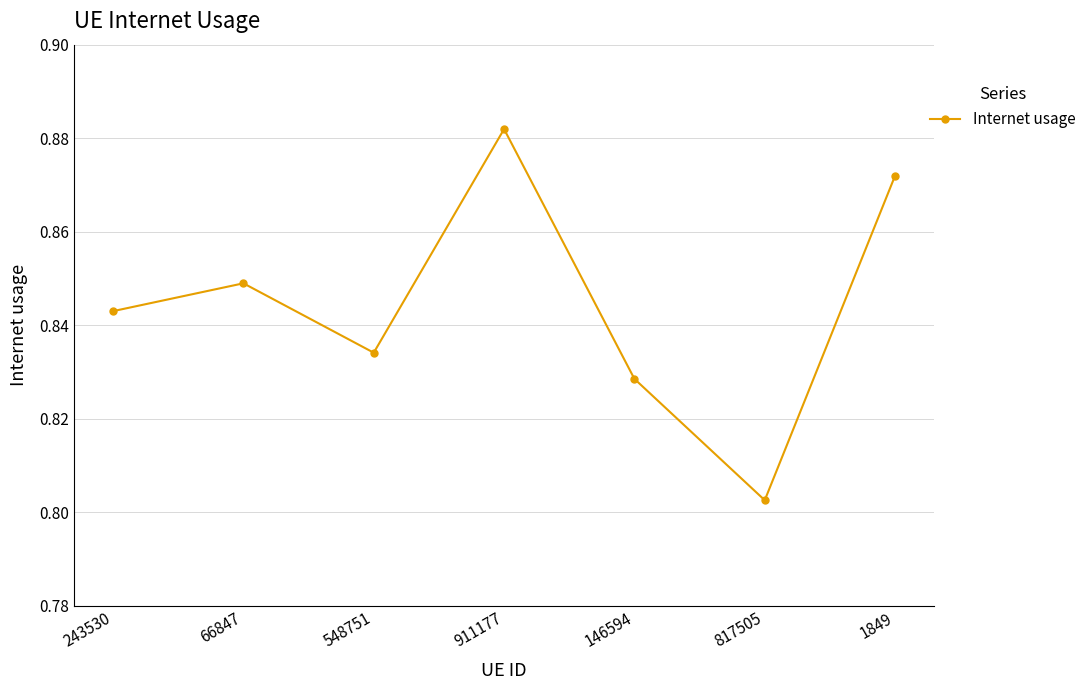

At which category does the data reach its first local valley?

548751